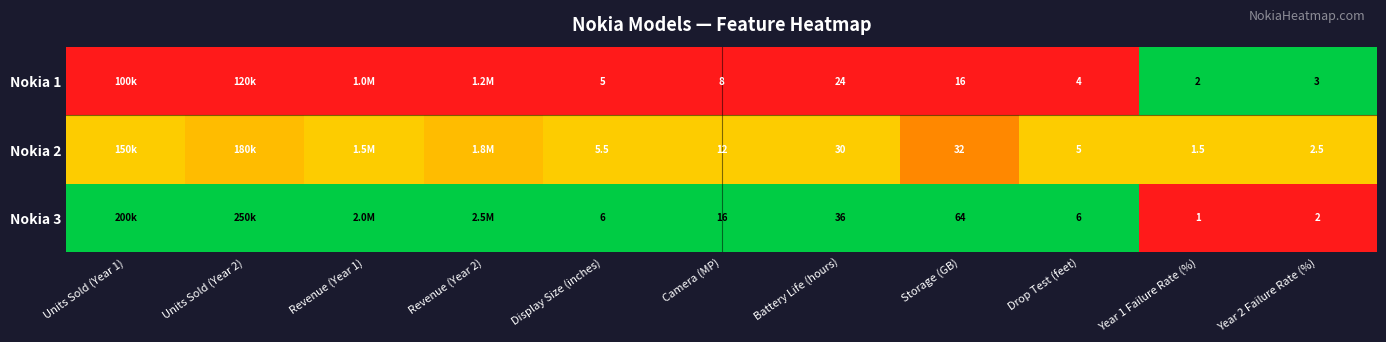

Is the value of Nokia 2 at Storage (GB) greater than the value of Nokia 1 at Camera (MP)?

Yes